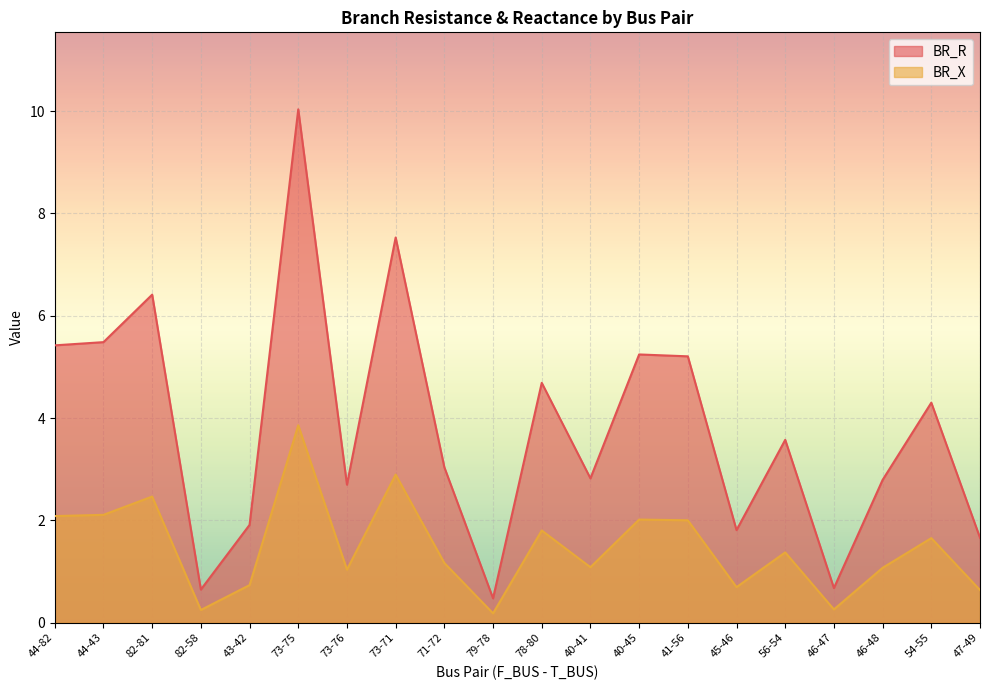

At which category is the sum across all series the highest?

73-75